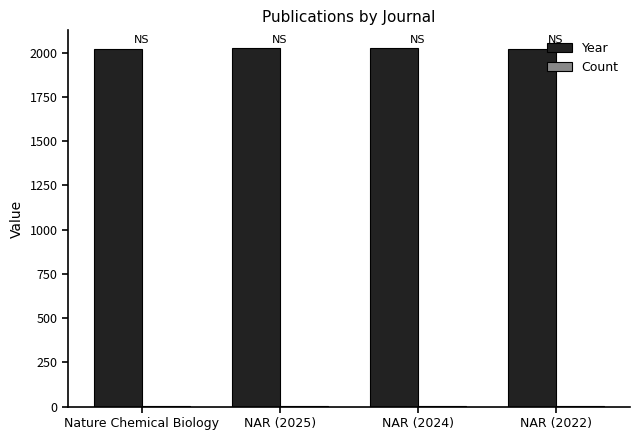

True or false: Year has a value of 2025 at NAR (2025).

True